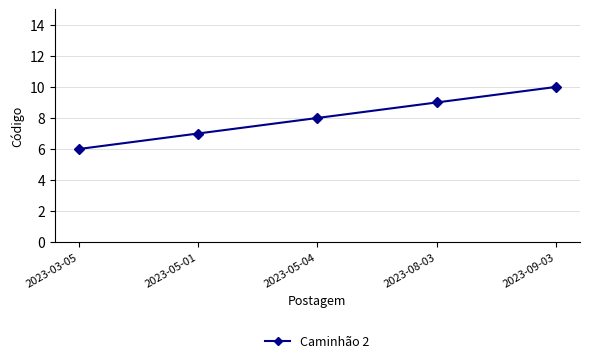

What is the difference between the maximum and minimum values?

4